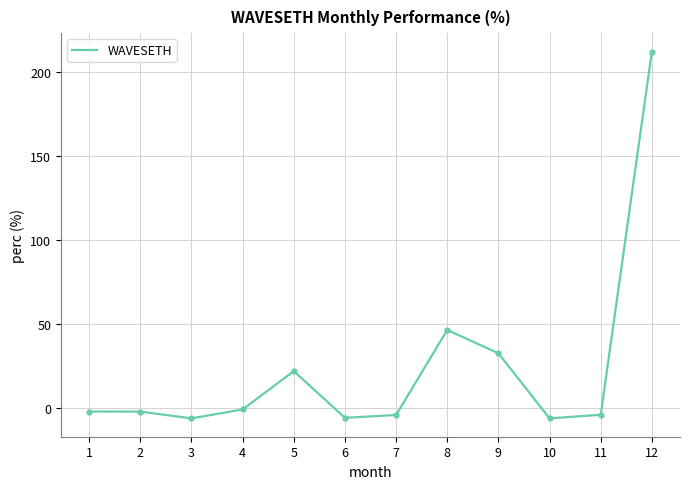

How many values are below -2?

7